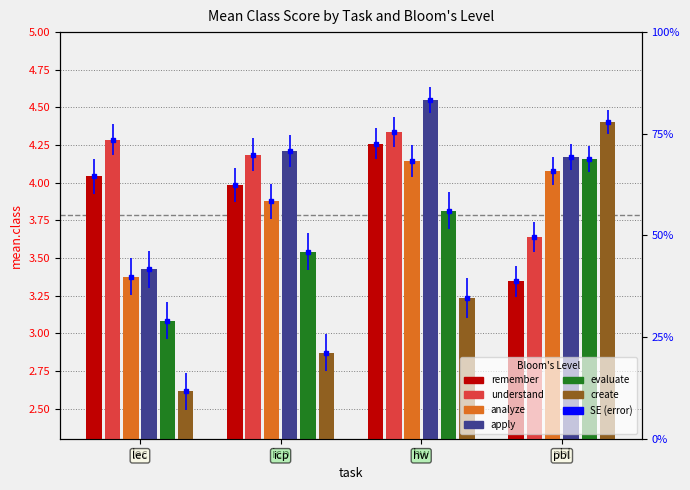

What is the difference between the evaluate values at hw and pbl?

0.3